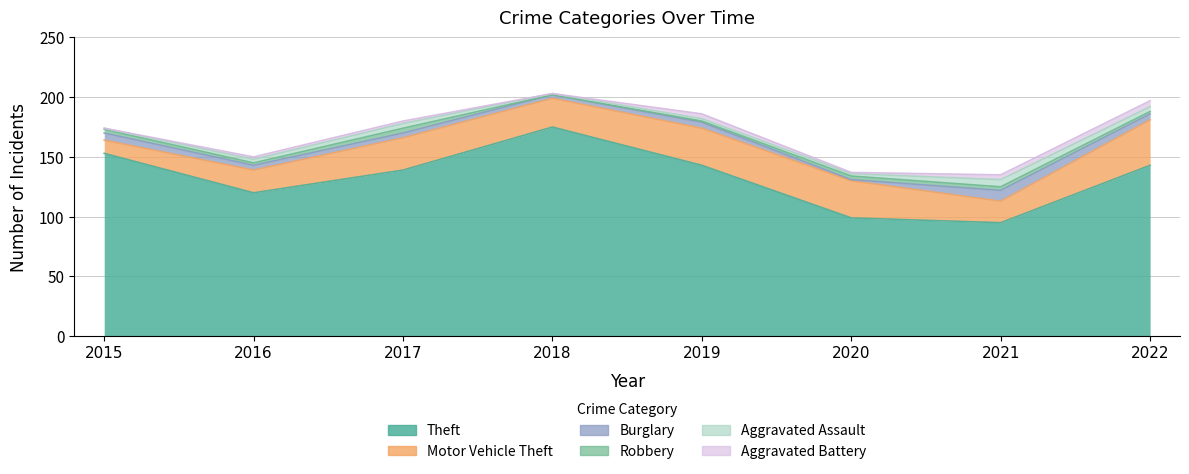

Count the Aggravated Battery values in the range 1 to 4.

5